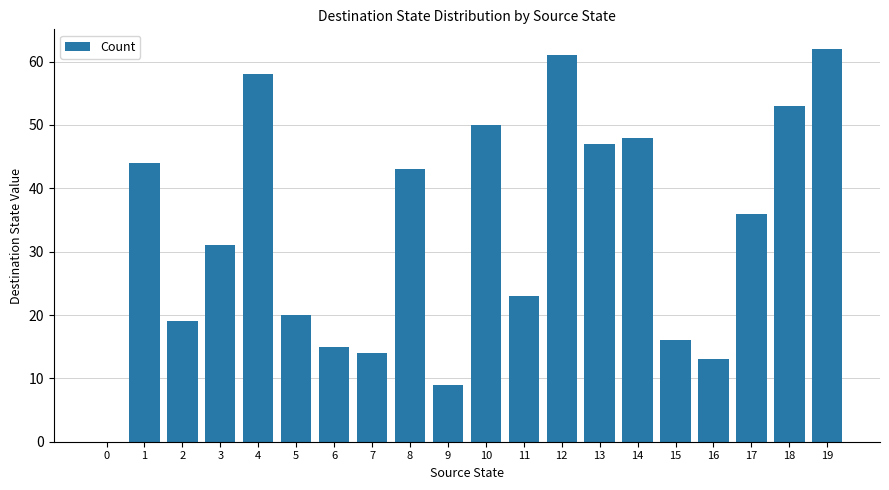

What is the sum of the values at 7 and 8?

57